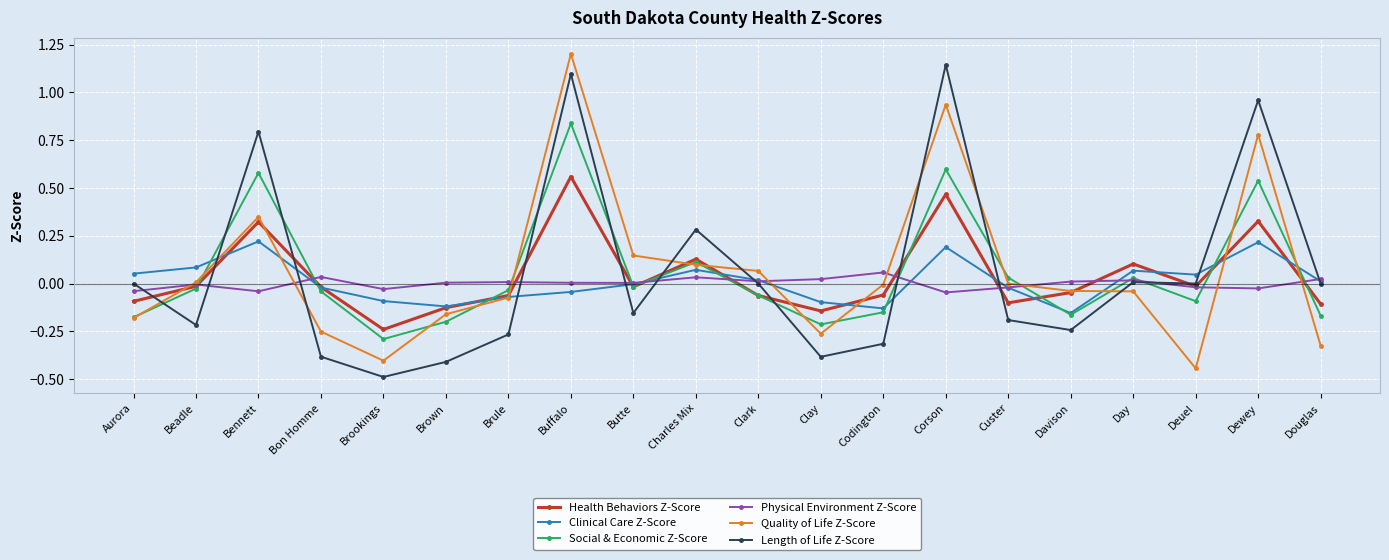

Where is the first local minimum for Health Behaviors Z-Score?

Brookings